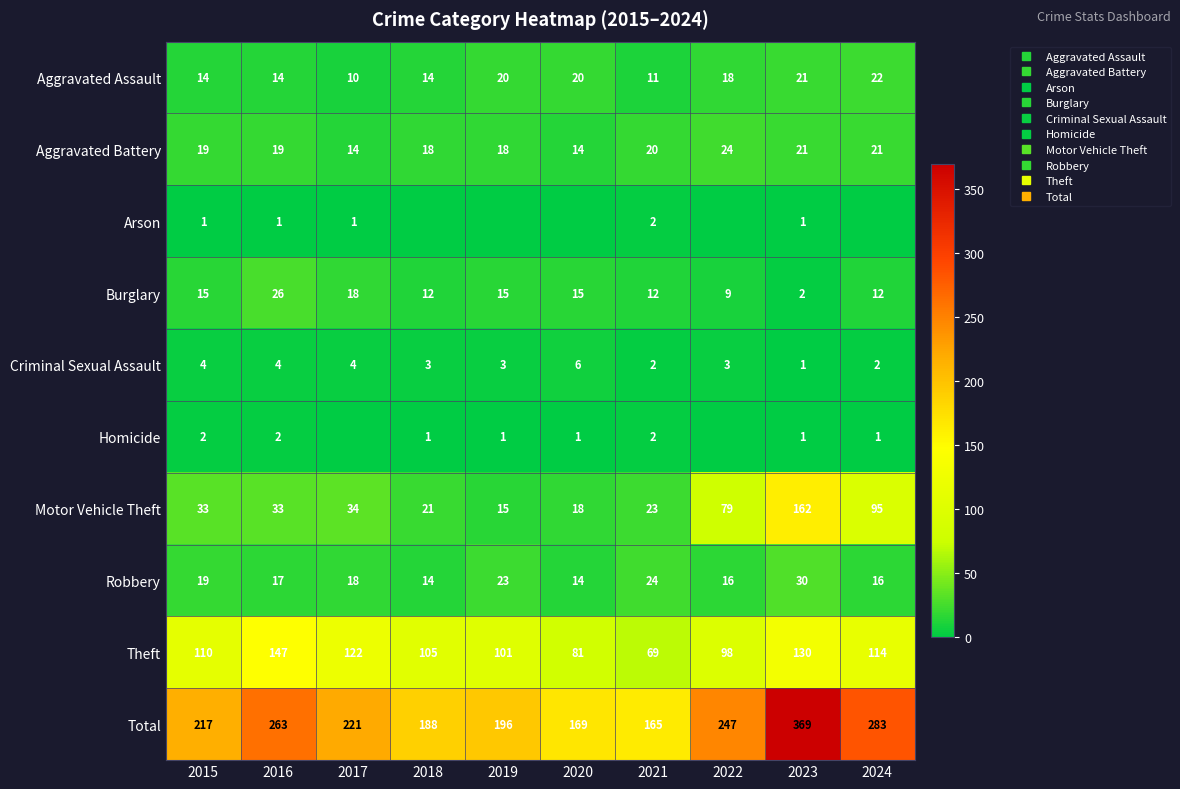

Rank the categories by Total value from lowest to highest.

2021, 2020, 2018, 2019, 2015, 2017, 2022, 2016, 2024, 2023